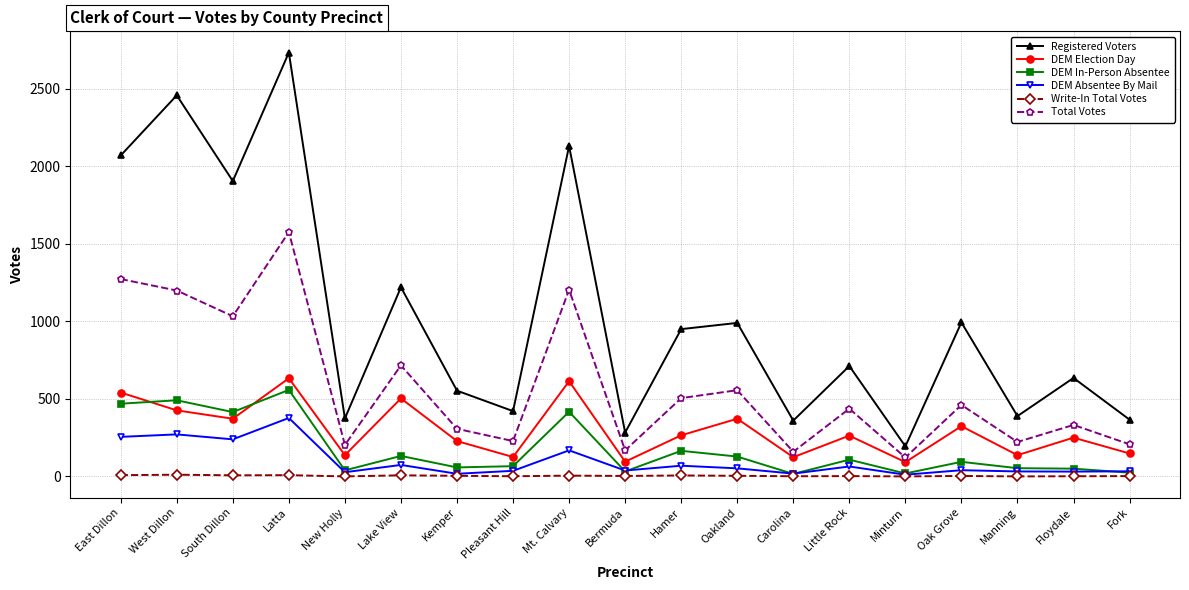

Which series has the largest range (max minus min)?

Registered Voters